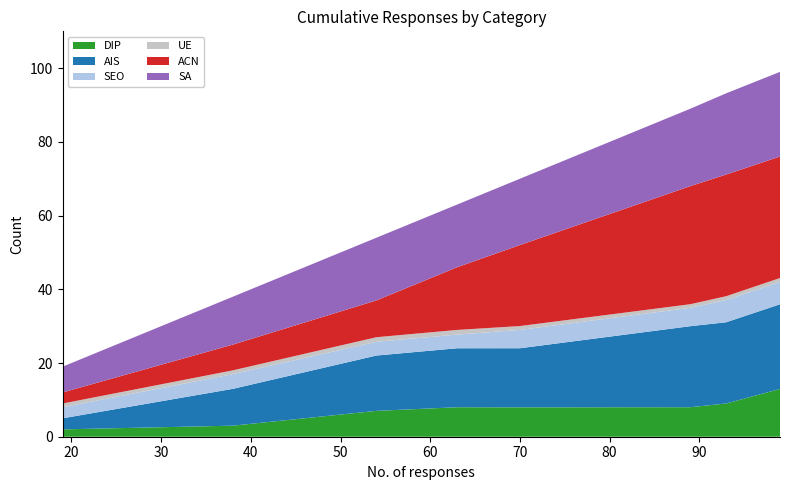

Reading left to right, transcribe all the data shown in this chart.

DIP: 19=2.0	38=3.0	54=7.0	63=8.0	70=8.0	89=8.0	93=9.0	99=13.0
AIS: 19=3.0	38=10.0	54=15.0	63=16.0	70=16.0	89=22.0	93=22.0	99=23.0
SEO: 19=3.0	38=4.0	54=3.7	63=3.7	70=5.0	89=5.0	93=6.0	99=6.0
UE: 19=1.0	38=1.0	54=1.2	63=1.3	70=1.1	89=1.0	93=1.0	99=1.1
ACN: 19=3.0	38=7.0	54=10.0	63=17.0	70=22.0	89=32.0	93=33.0	99=33.0
SA: 19=7.0	38=13.0	54=17.0	63=17.0	70=18.0	89=21.0	93=22.0	99=23.0